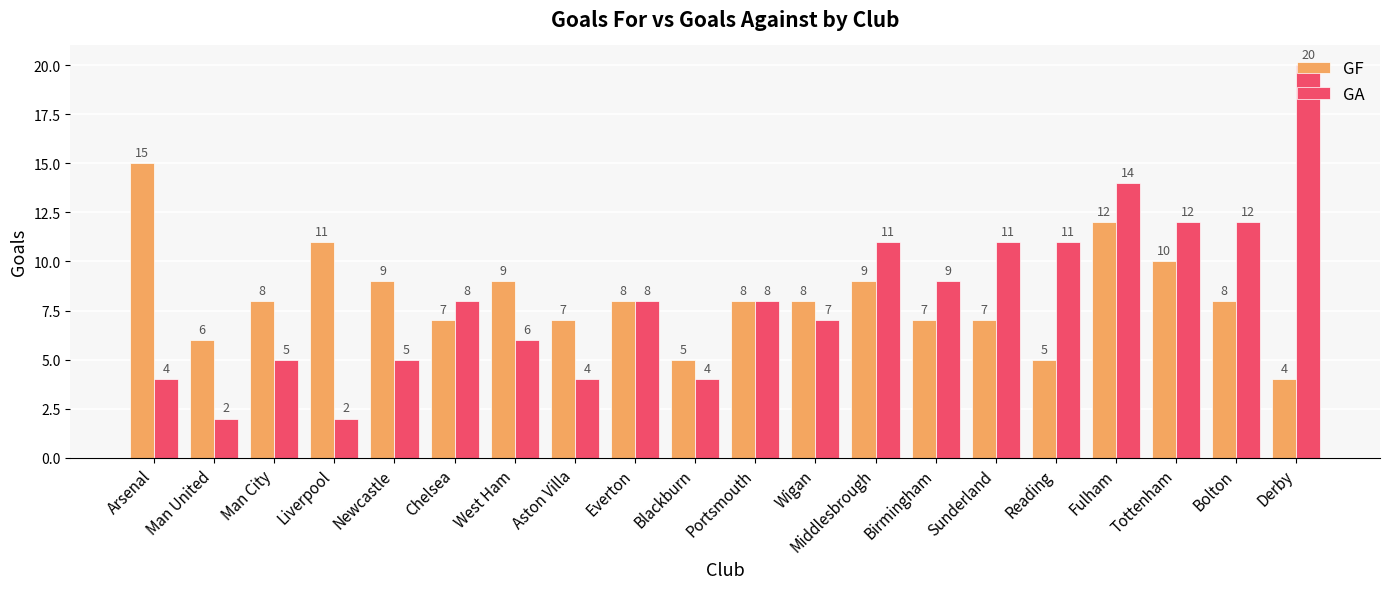

True or false: GA has a value of 4 at Blackburn.

True